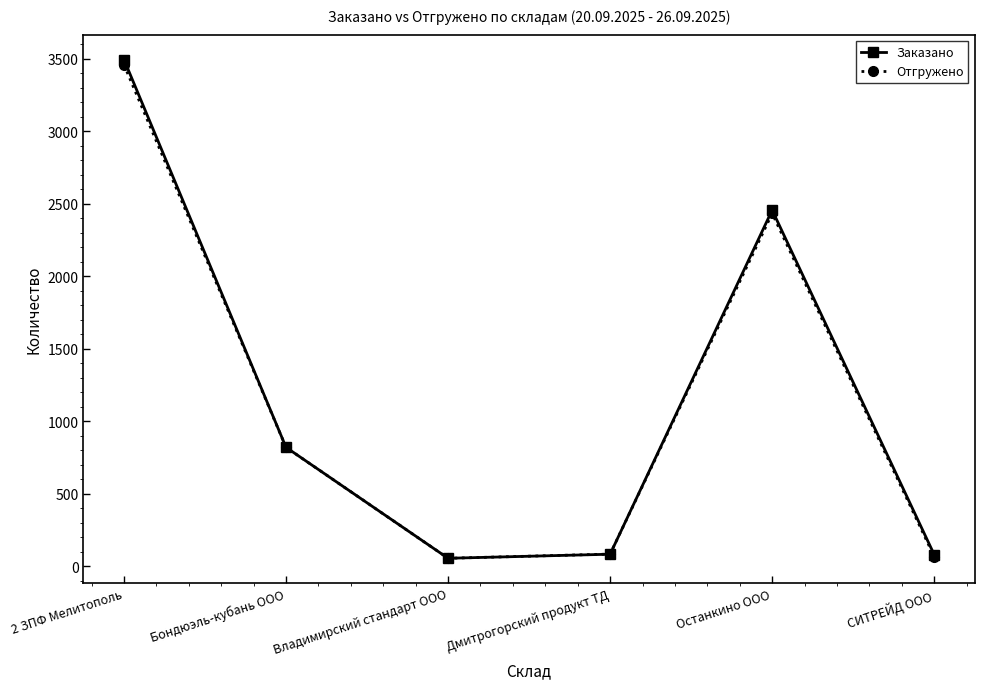

Is the value of Заказано at Бондюэль-кубань ООО greater than the value of Отгружено at Останкино ООО?

No